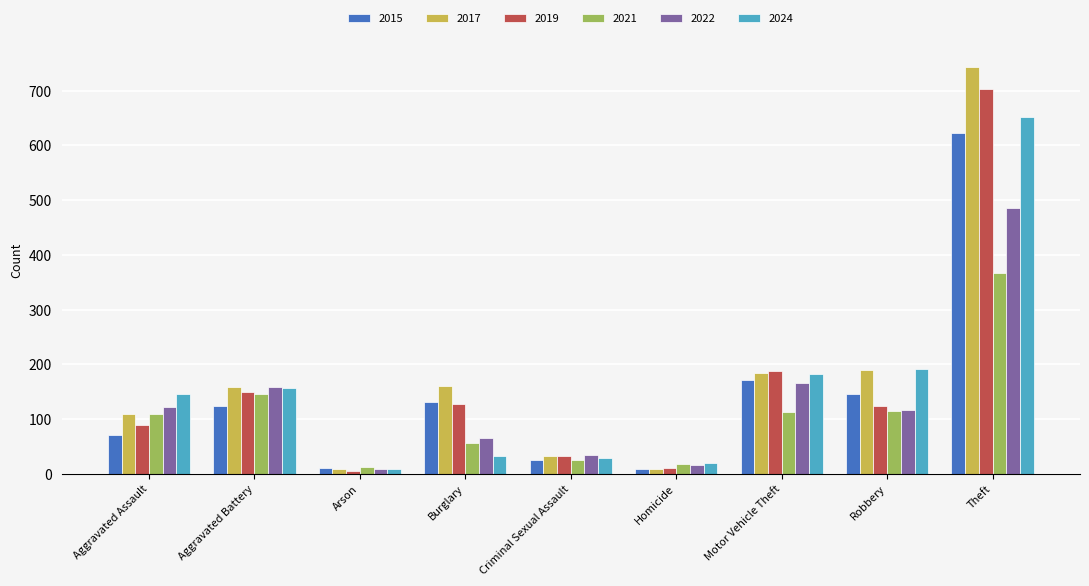

True or false: 2024 has a value of 29 at Criminal Sexual Assault.

True